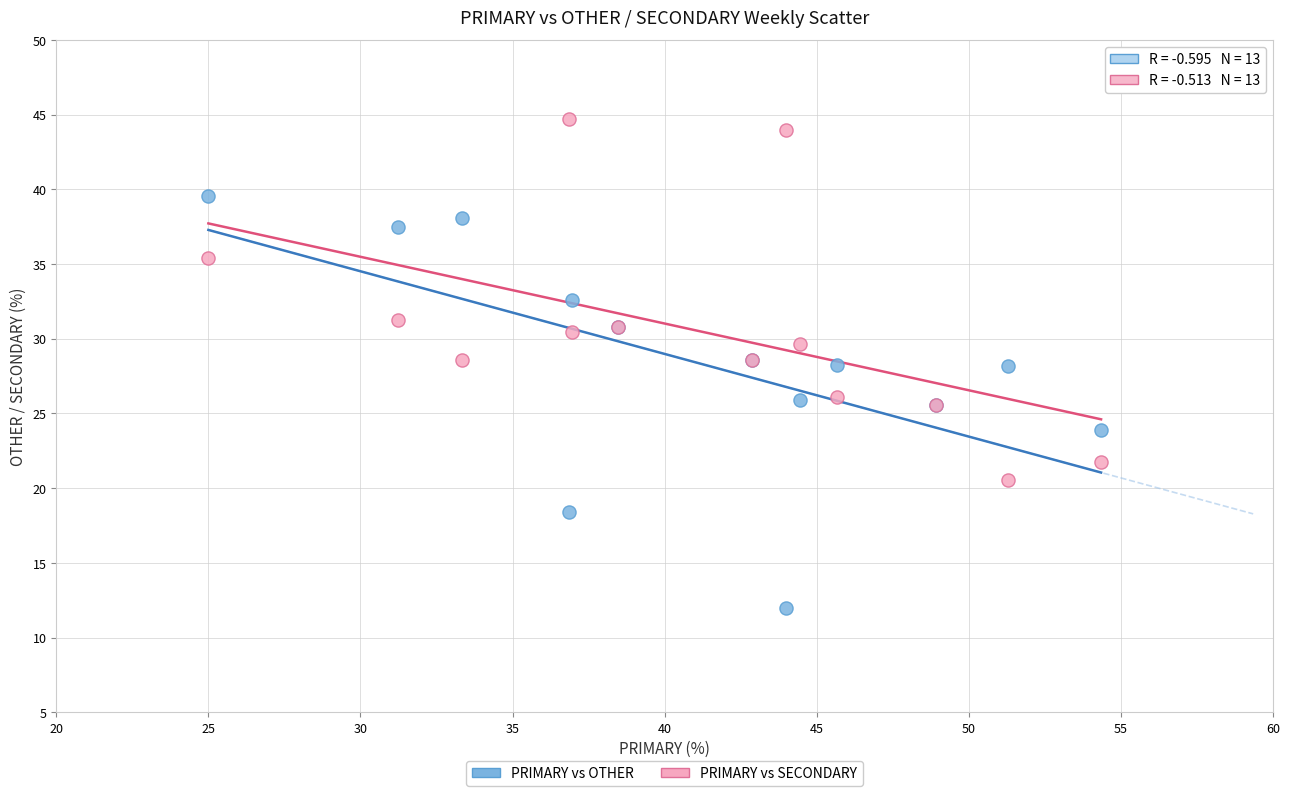

Which series reaches the minimum Y coordinate?

PRIMARY vs OTHER